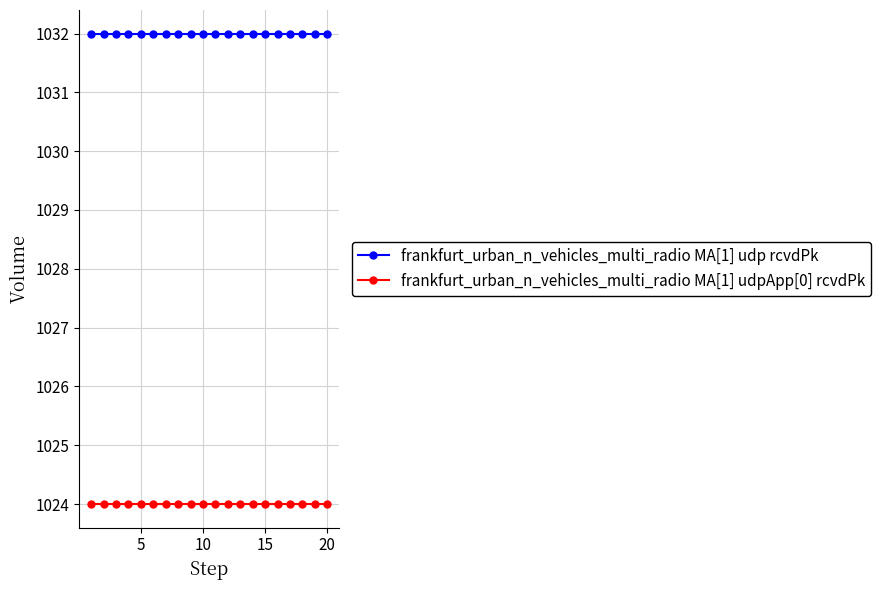

True or false: frankfurt_urban_n_vehicles_multi_radio MA[1] udp rcvdPk and frankfurt_urban_n_vehicles_multi_radio MA[1] udpApp[0] rcvdPk intersect in this chart.

False